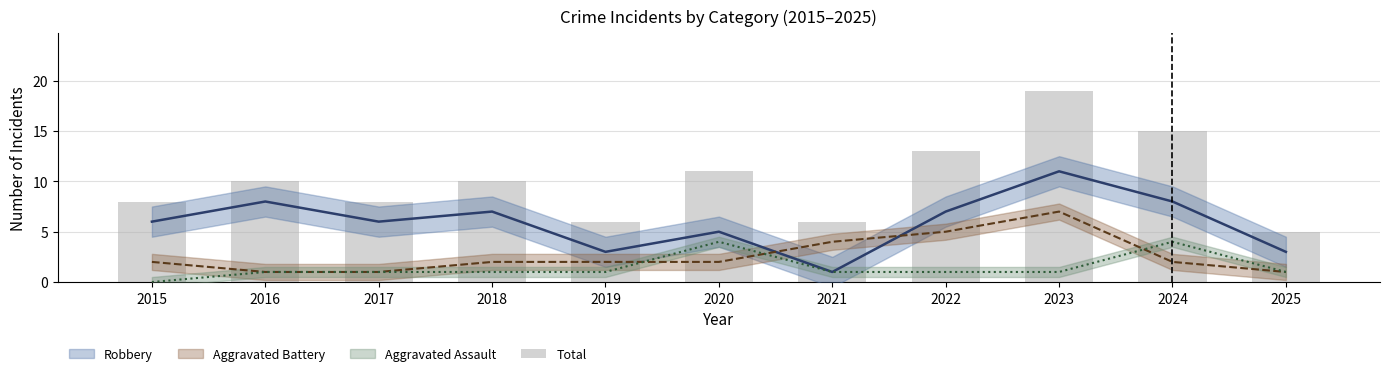

True or false: the data shows 10 at 2021.

False